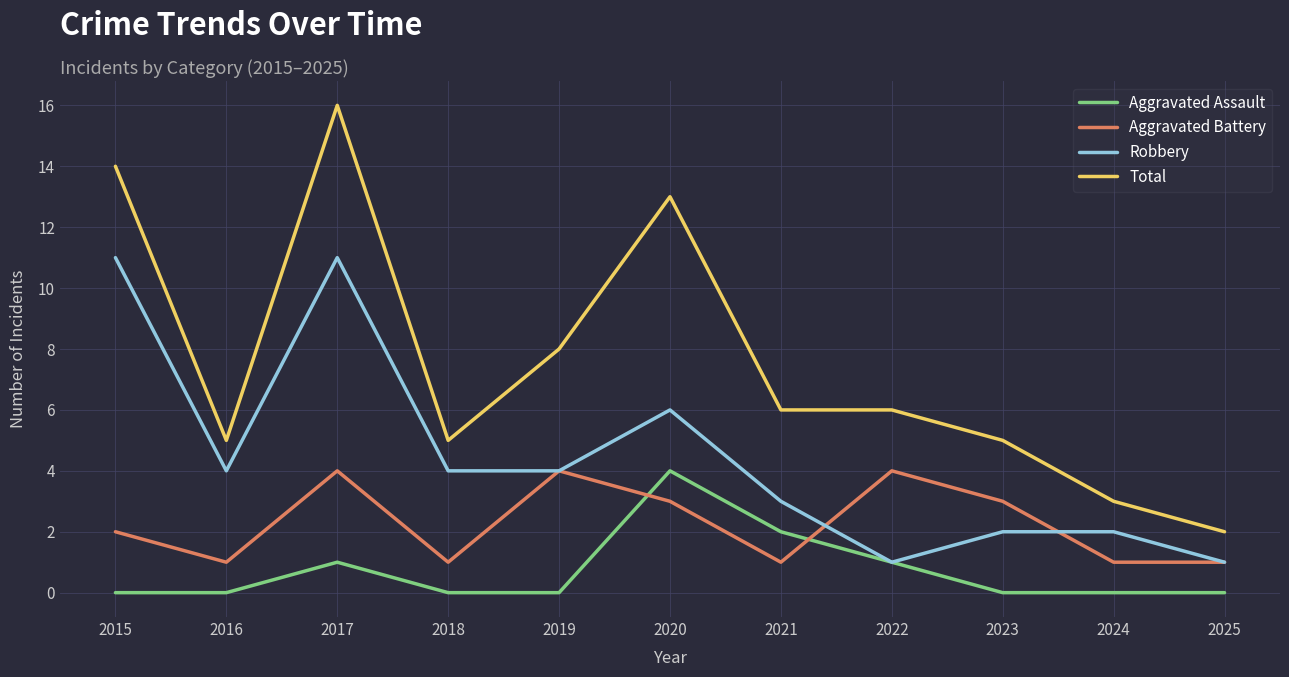

What is the sum of the Total values at 2020 and 2023?

18